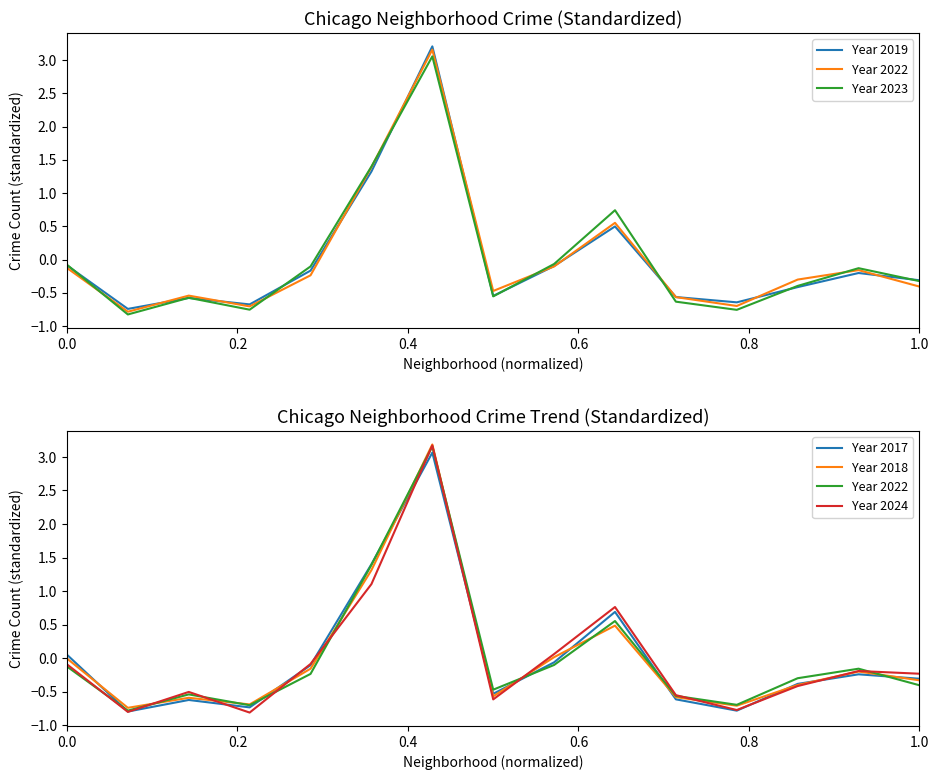

What is the spread (max minus min) of values at 0.8?

0.1